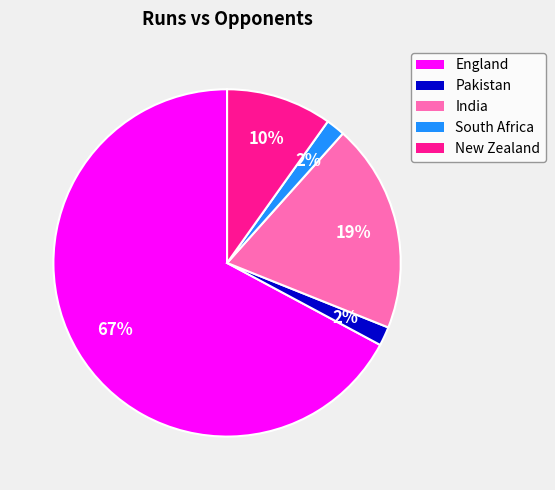

To the nearest percent, what is the average slice percentage?

20%